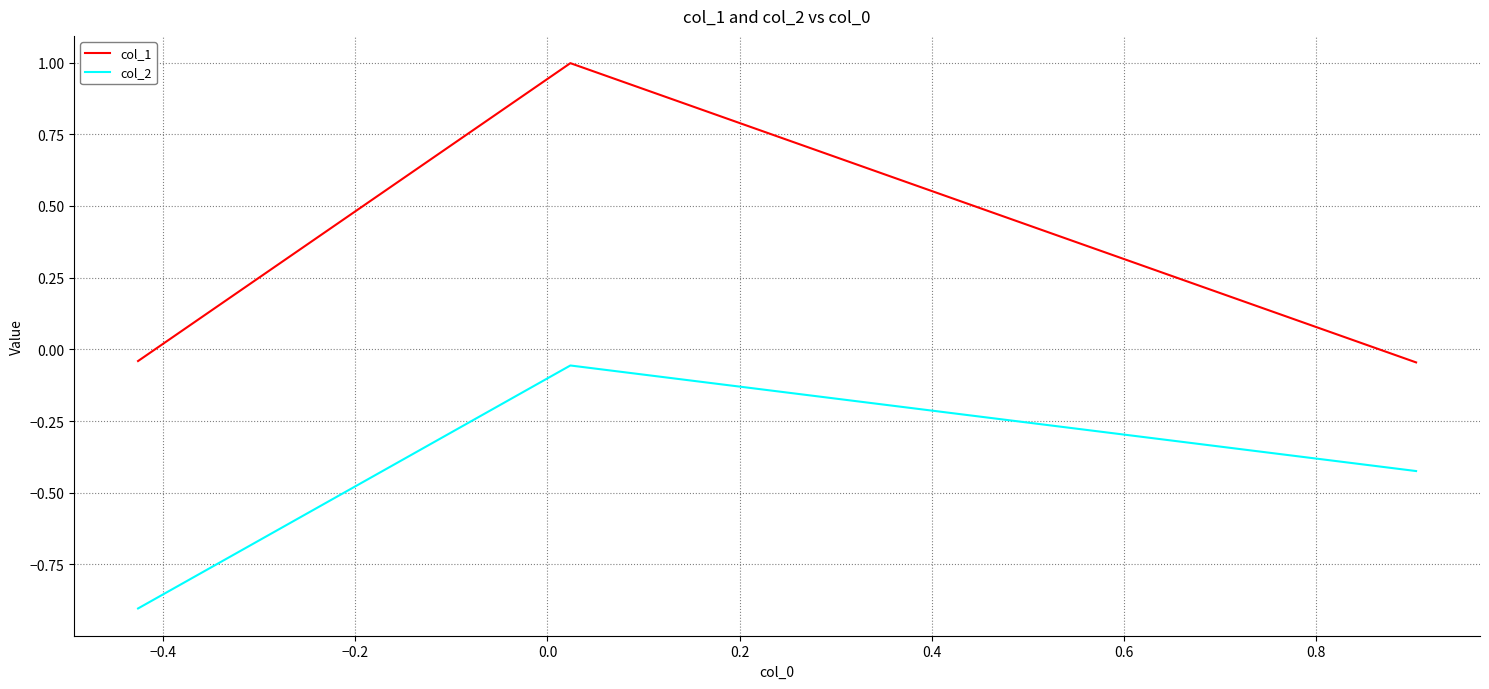

What are all the series names shown in the legend?

col_1, col_2